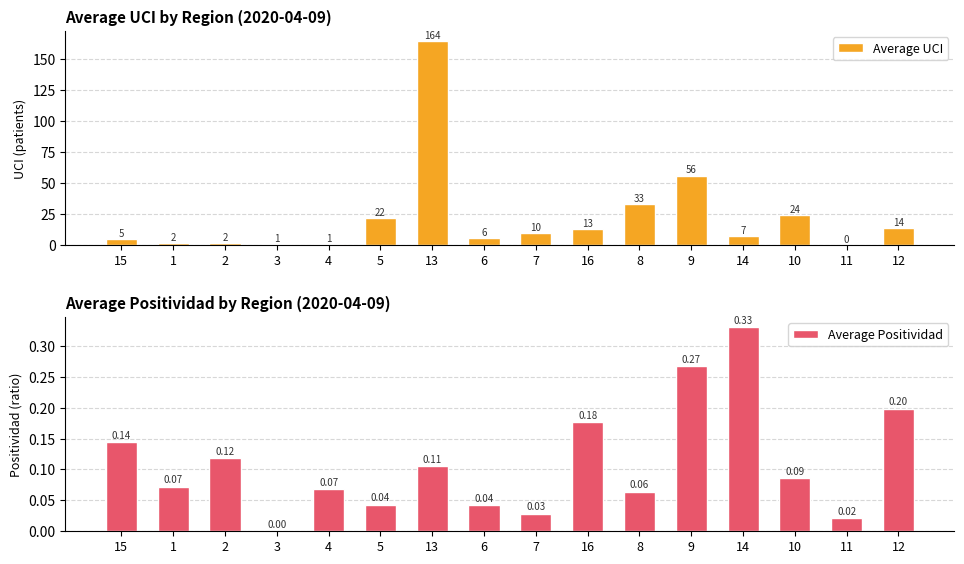

What is the total value across all series at 3?

1.0